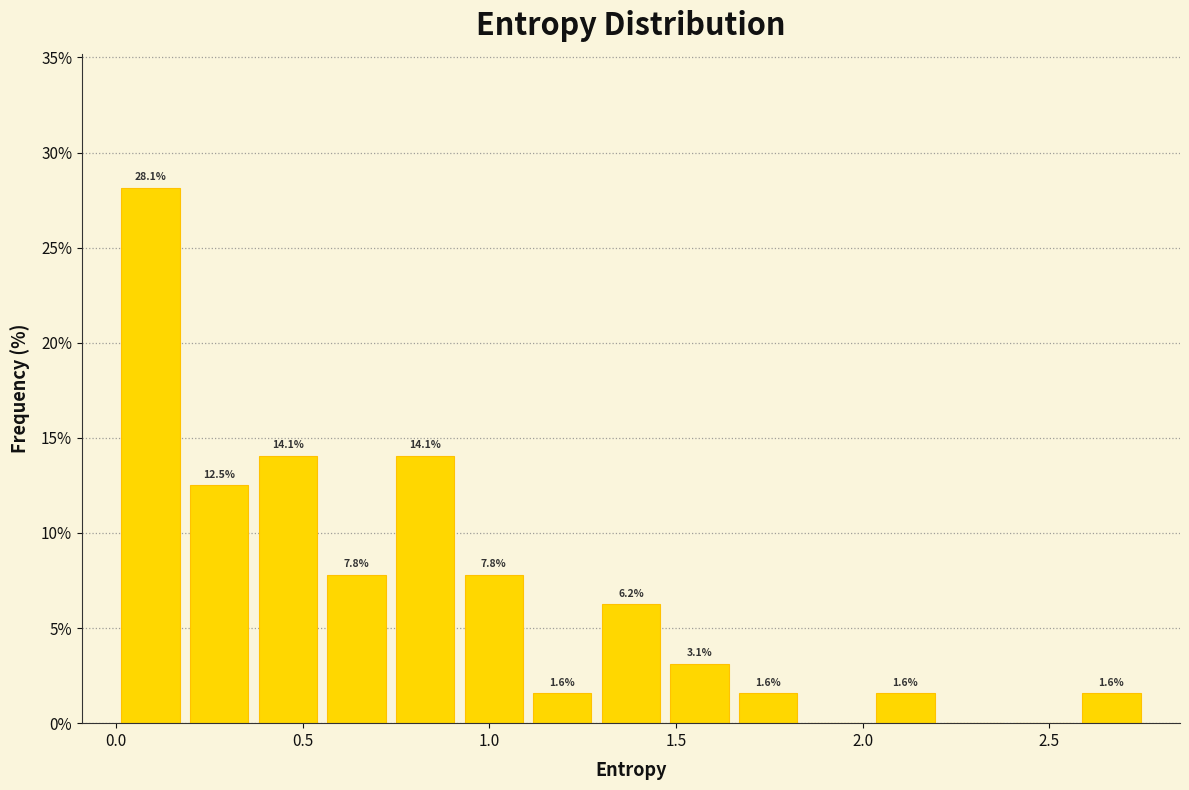

Around what value on the x-axis is the tallest bar? Give the approximate position of its centre, as read against the axis.

0.10